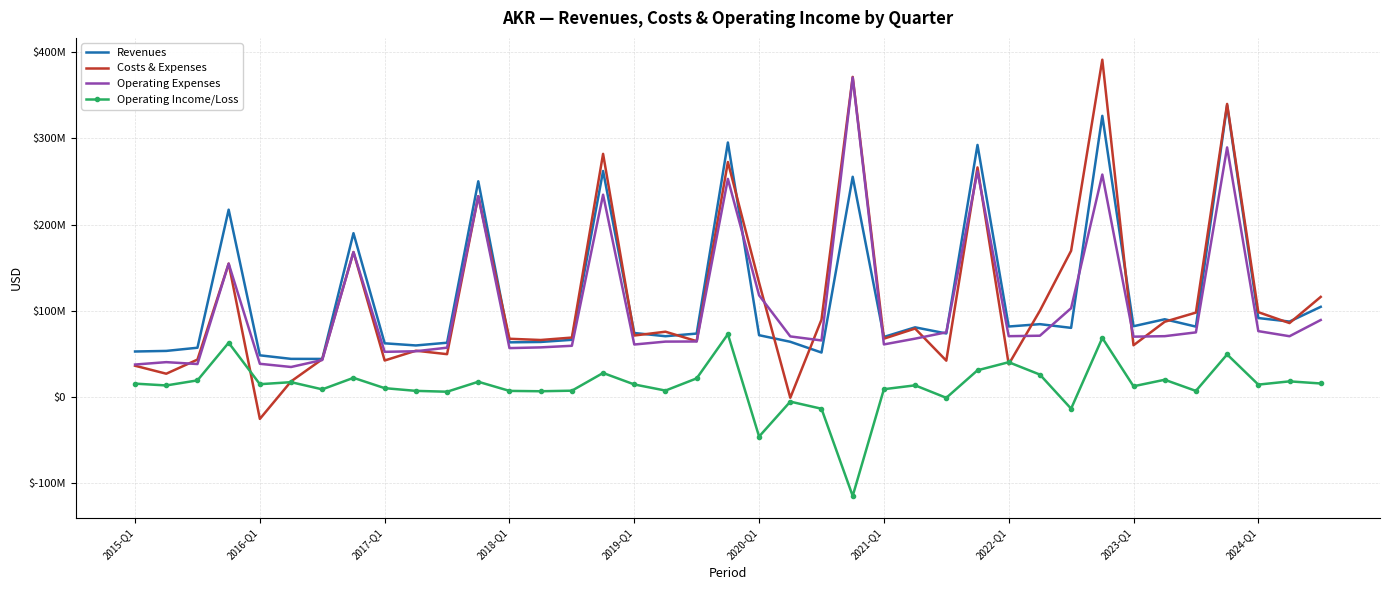

What are all the series names shown in the legend?

Revenues, Costs & Expenses, Operating Expenses, Operating Income/Loss